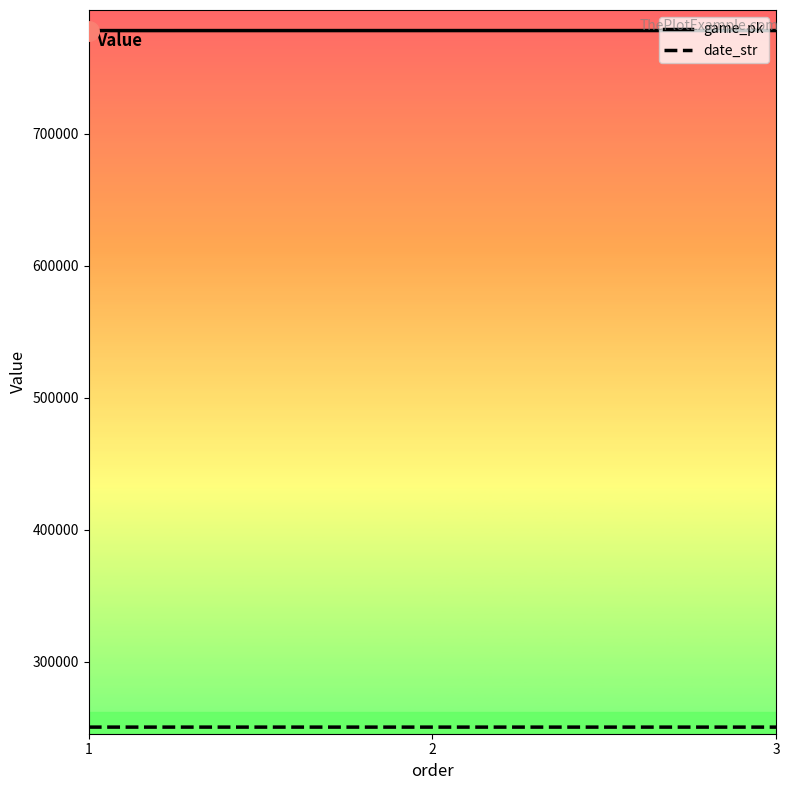

The value of game_pk at 3 is 275954. True or false?

False